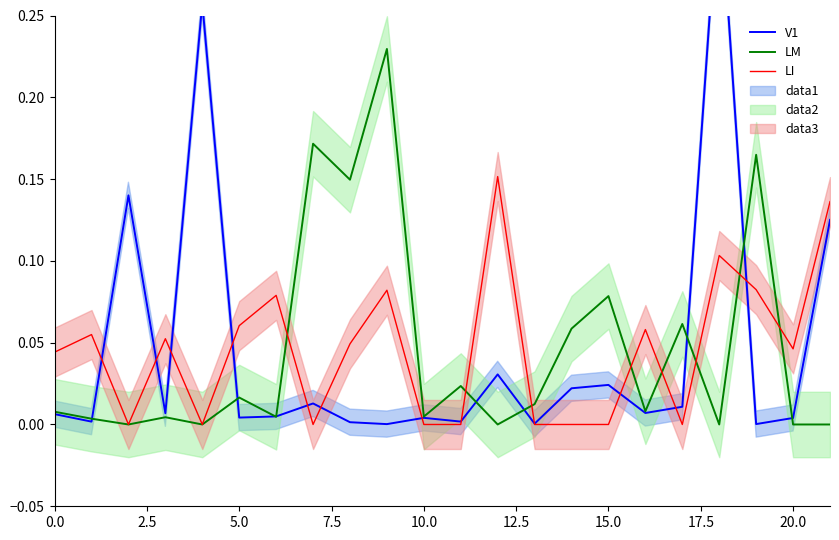

What is the label of the 7th point from the right?

15